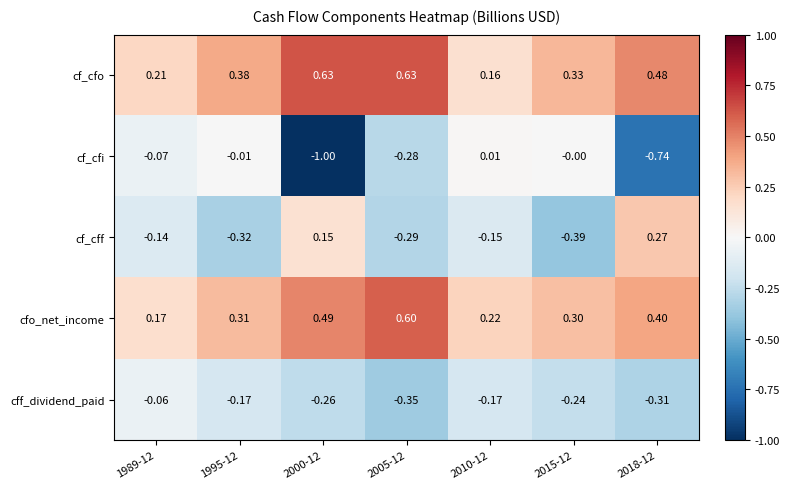

At which category is the sum across all series the highest?

2005-12